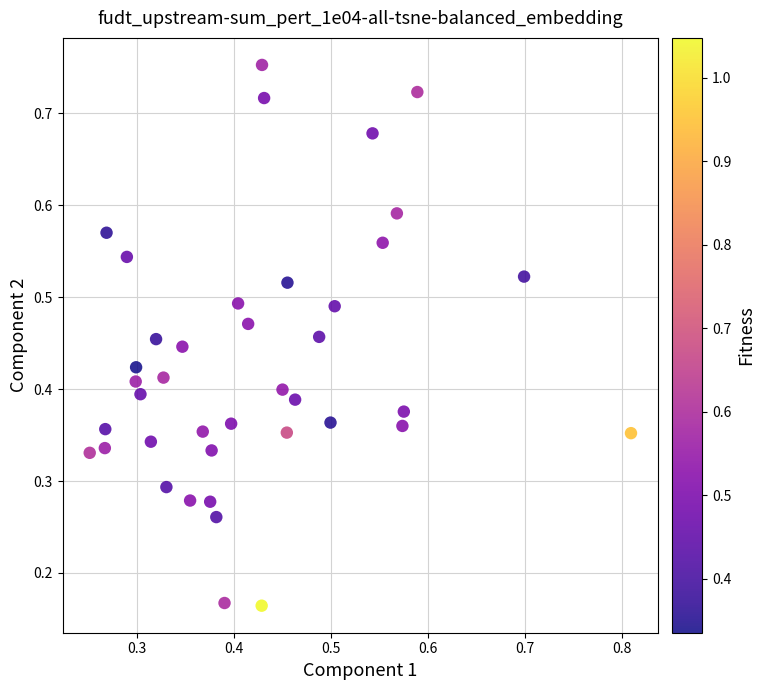

How many points are shown in the scatter plot?

40